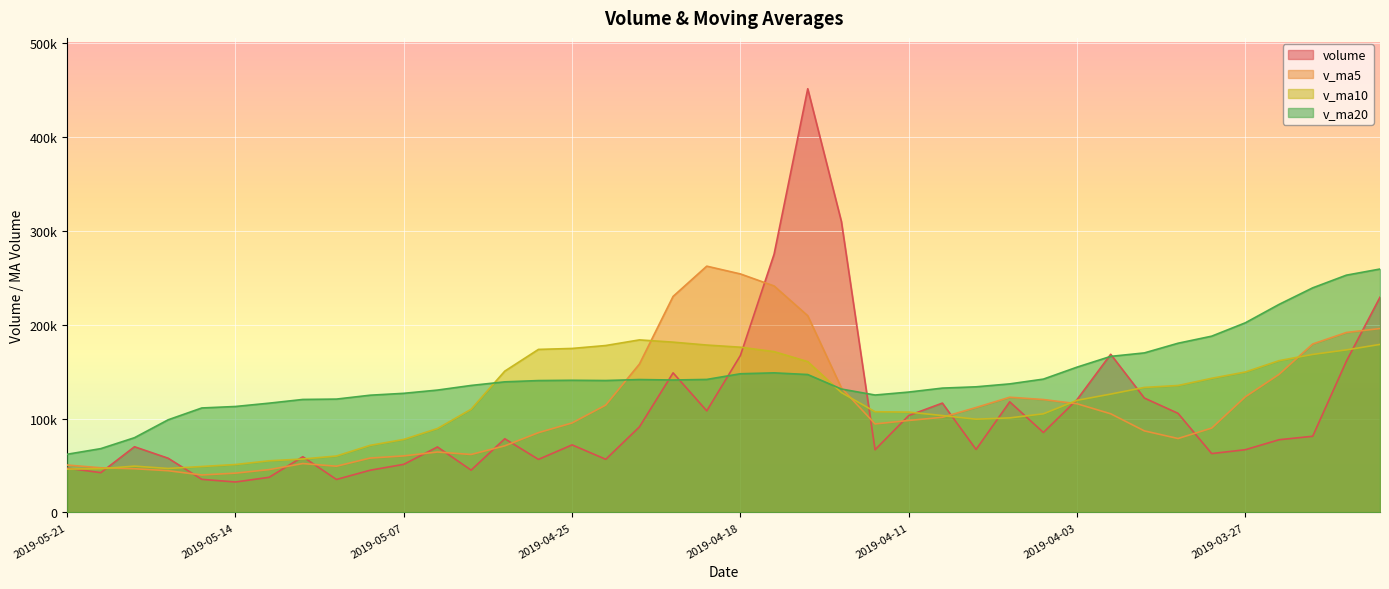

Which series ends up on top after the final intersection of v_ma20 and volume?

v_ma20